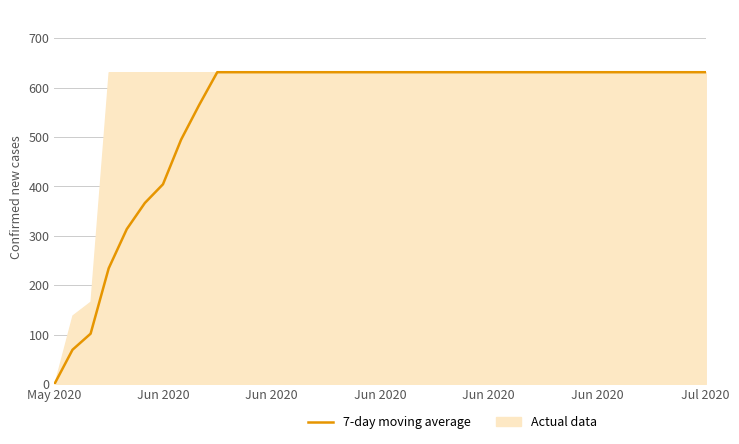

Approximately how many times larger is the value at 19 compared to 11?

1.0